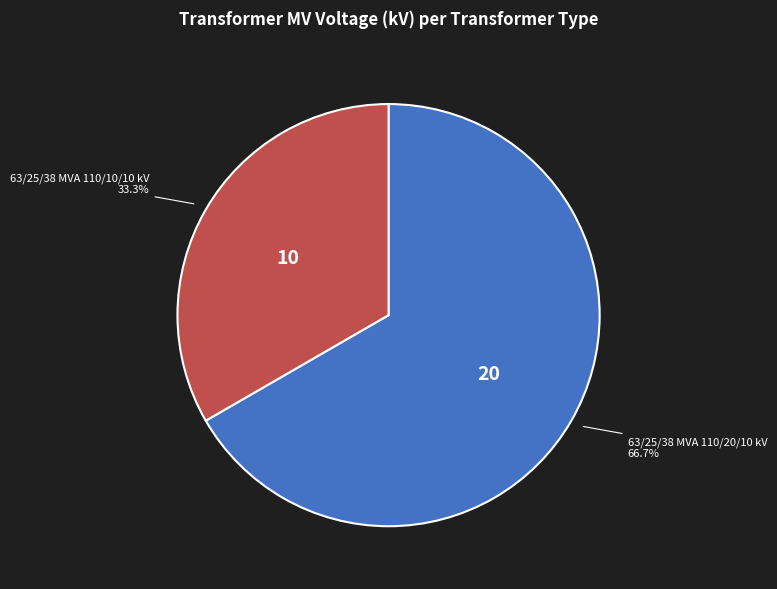

Is there any slice that represents more than half of the pie?

Yes